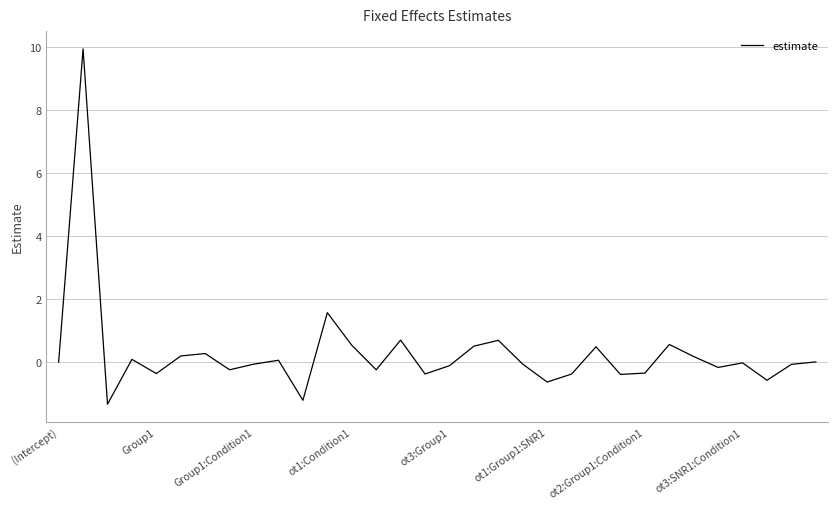

What is the difference between the maximum and minimum values?

11.3